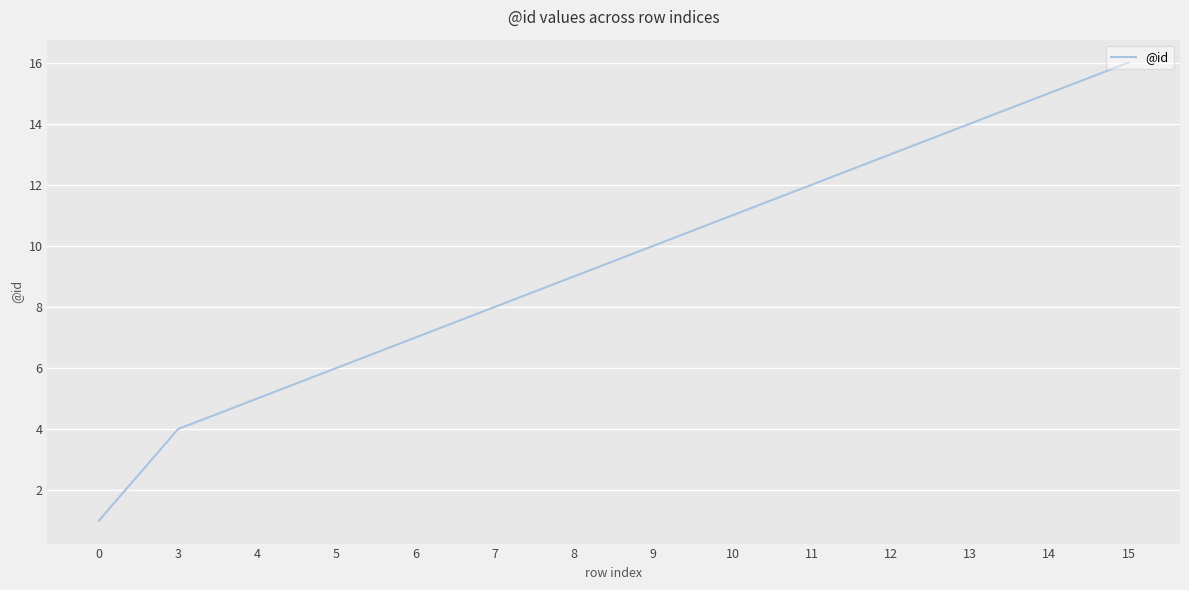

The value at 7 is 8. True or false?

True